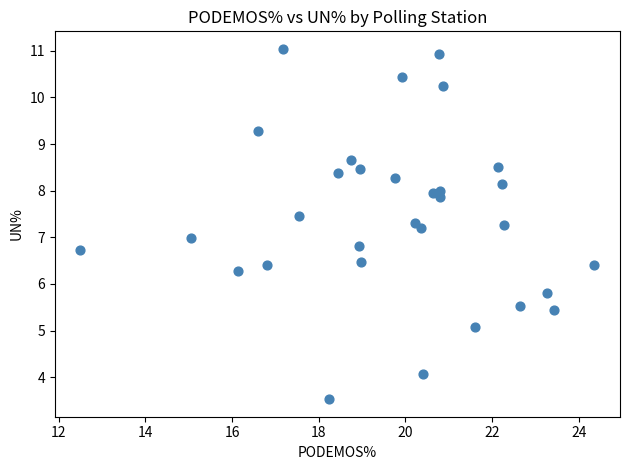

What is the range of Y values (max minus min)?

7.5